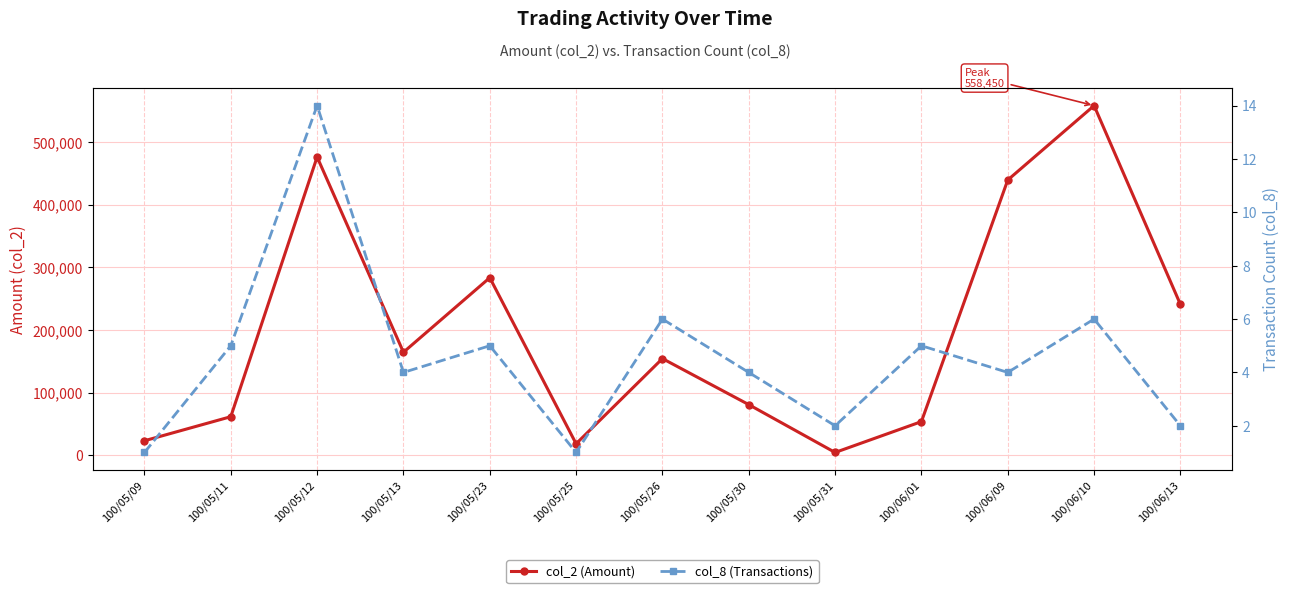

List the labels in order of col_8 (Transactions) value, smallest first.

100/05/09, 100/05/25, 100/05/31, 100/06/13, 100/05/13, 100/05/30, 100/06/09, 100/05/11, 100/05/23, 100/06/01, 100/05/26, 100/06/10, 100/05/12